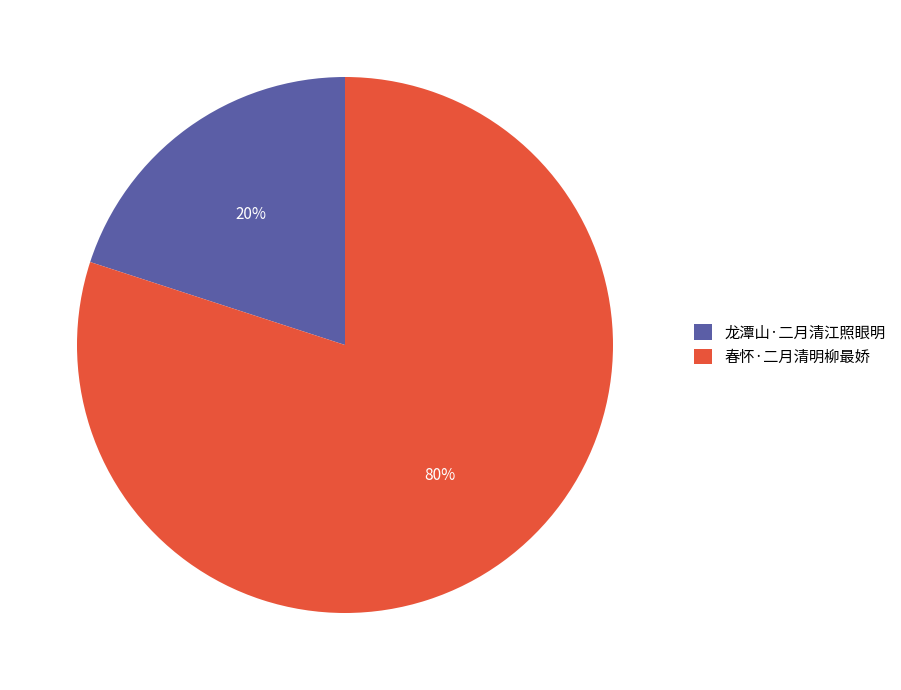

To the nearest percent, what is the difference between the largest and smallest slice percentages?

60%